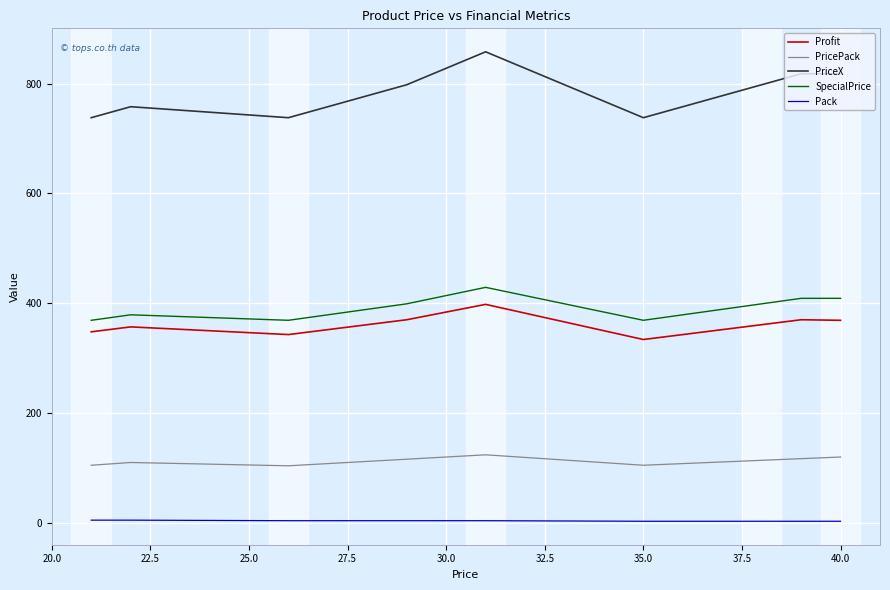

True or false: Pack and PriceX cross at least once.

False